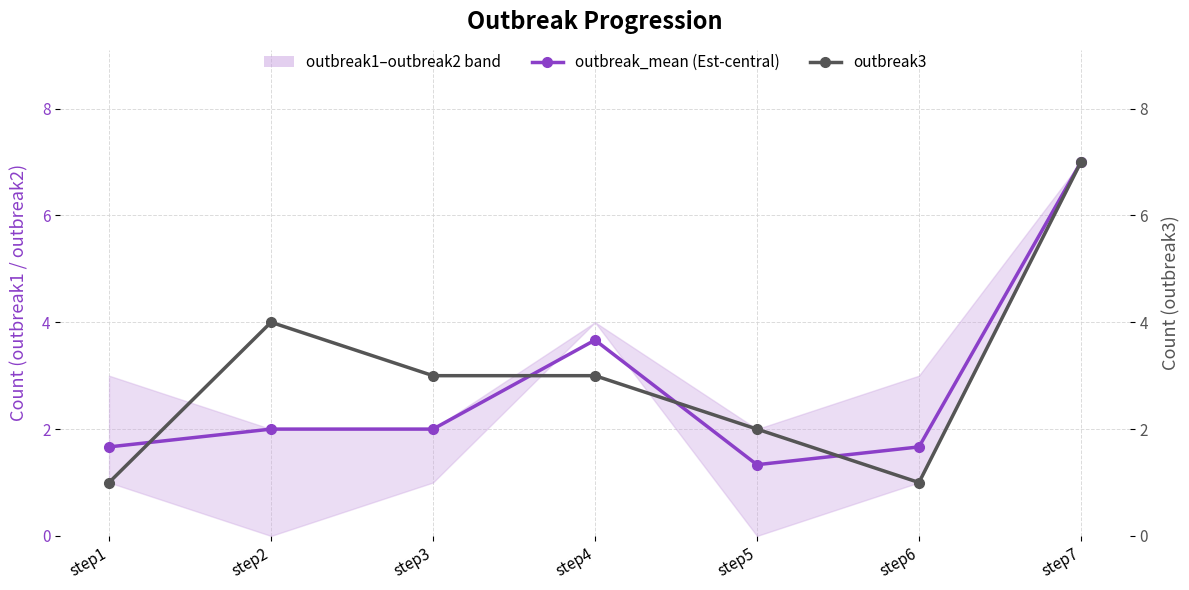

The outbreak3 series shows 3.0 at step4. True or false?

True